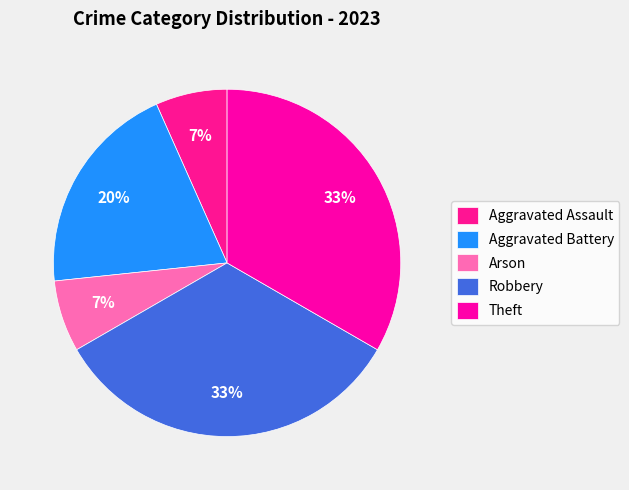

Rank the categories by value from highest to lowest.

Robbery, Theft, Aggravated Battery, Aggravated Assault, Arson